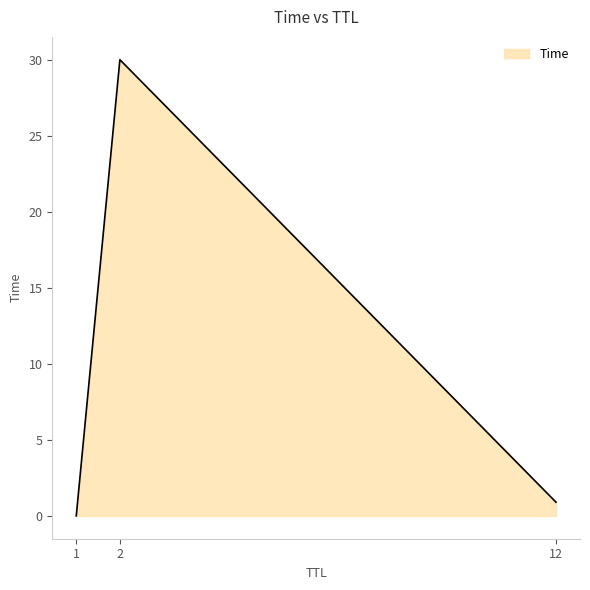

True or false: the data shows 30.0 at 2.

True